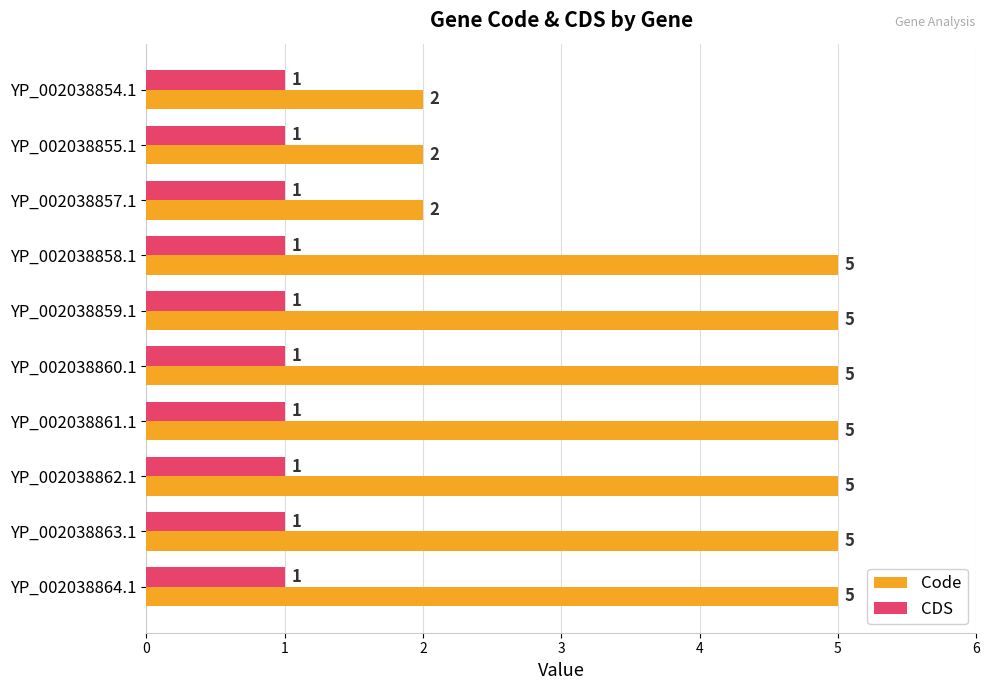

Which series has the largest total across all categories?

Code